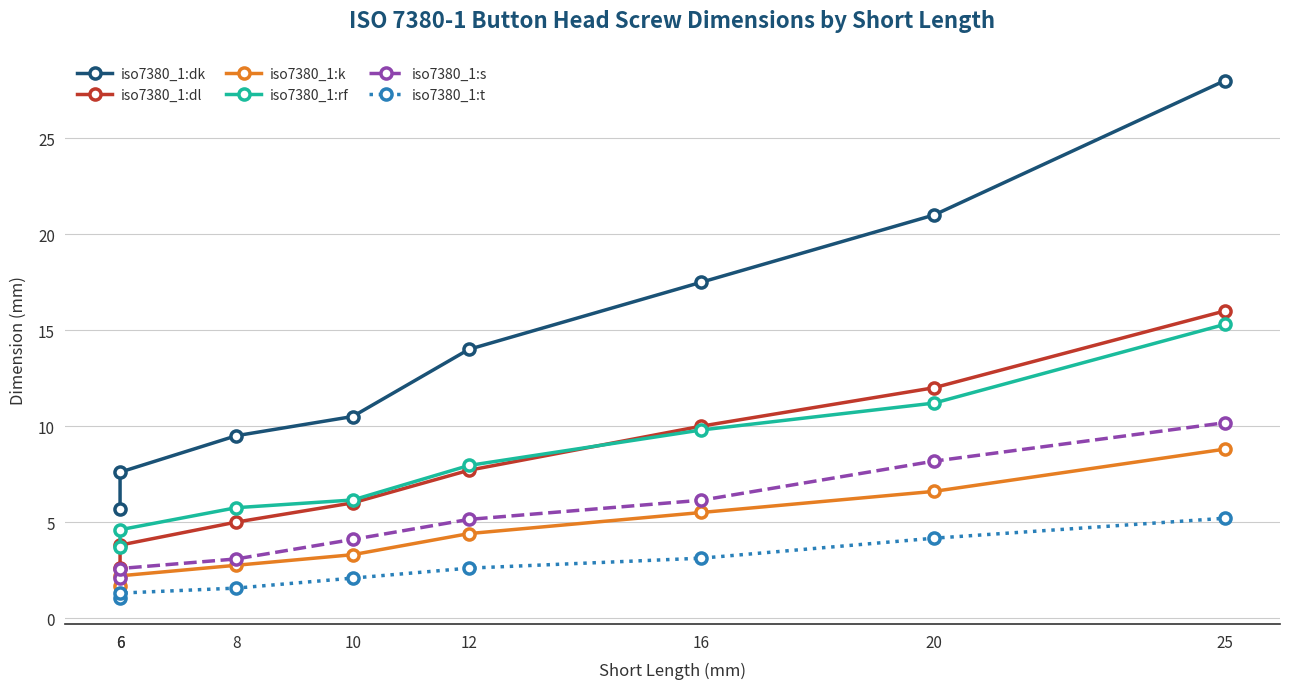

At how many categories does at least one series exceed 3?

8